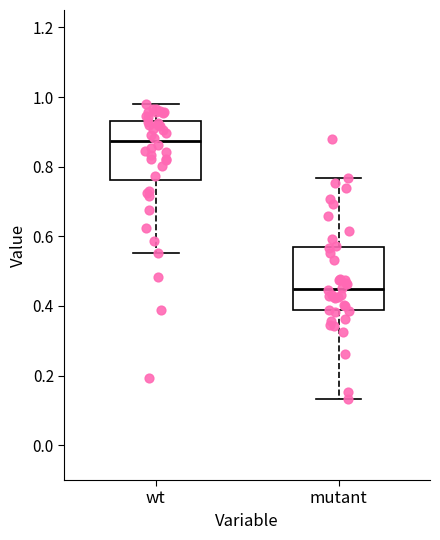

Which box's median line is the highest?

wt